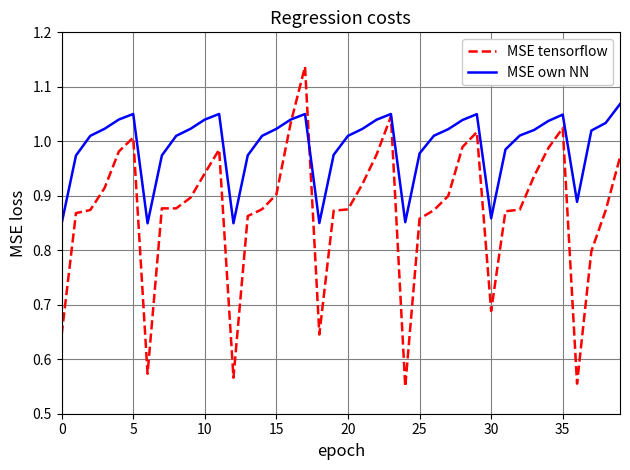

In MSE own NN, how many points are lower than both neighbors (excluding endpoints)?

6